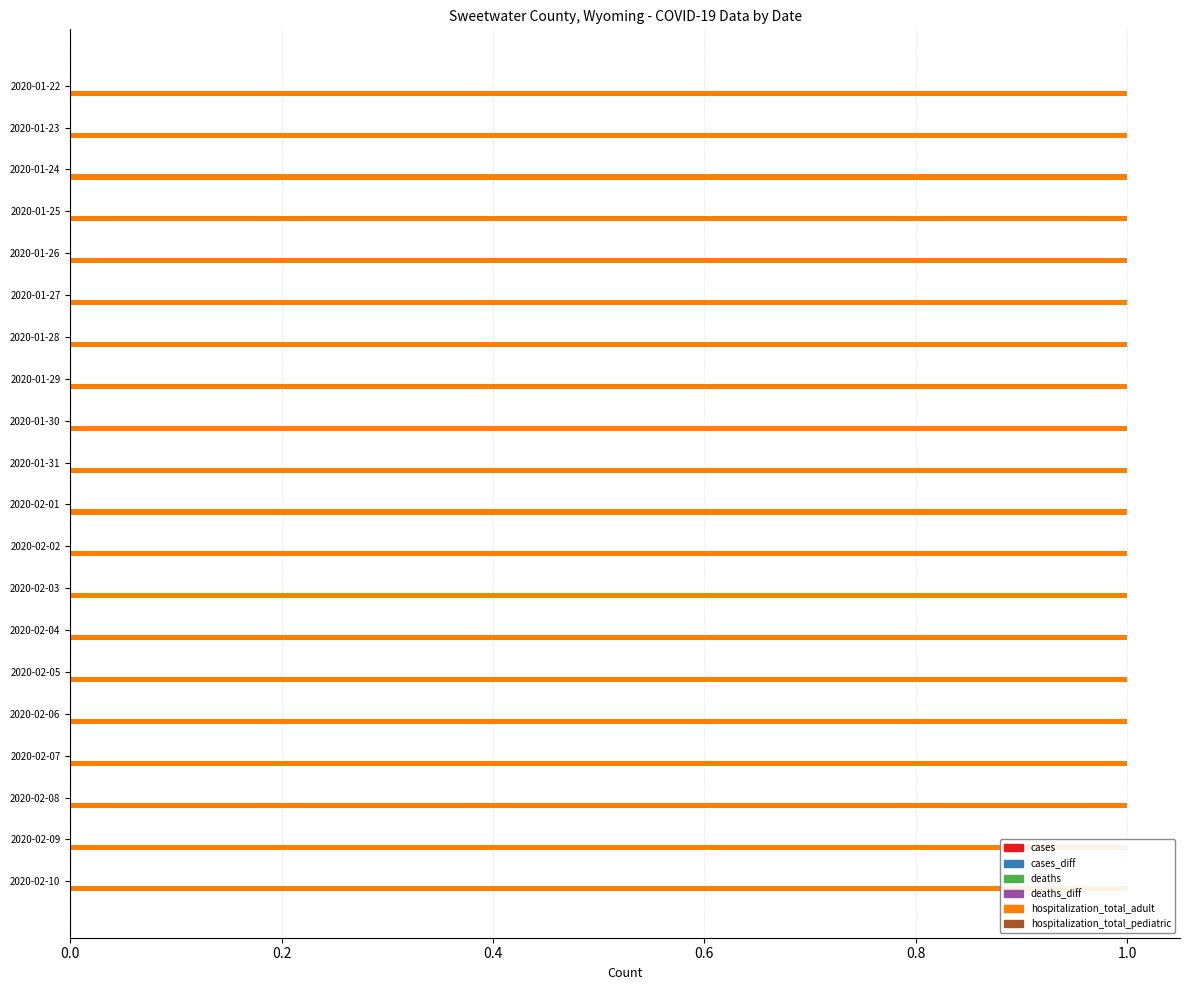

Rank the series by their maximum value, from lowest to highest.

cases, cases_diff, deaths, deaths_diff, hospitalization_total_pediatric, hospitalization_total_adult